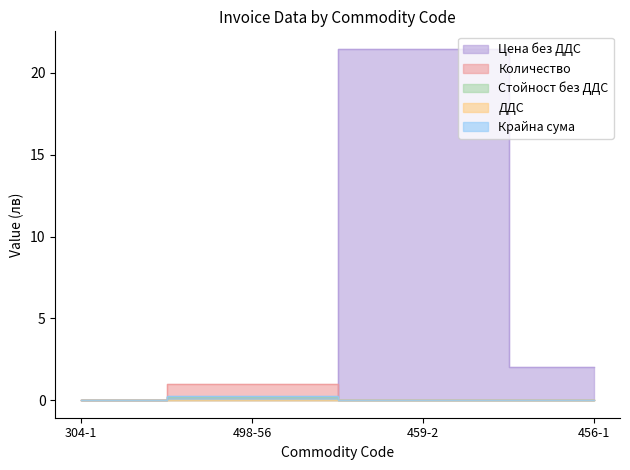

Where is the first local maximum for ДДС?

498-56